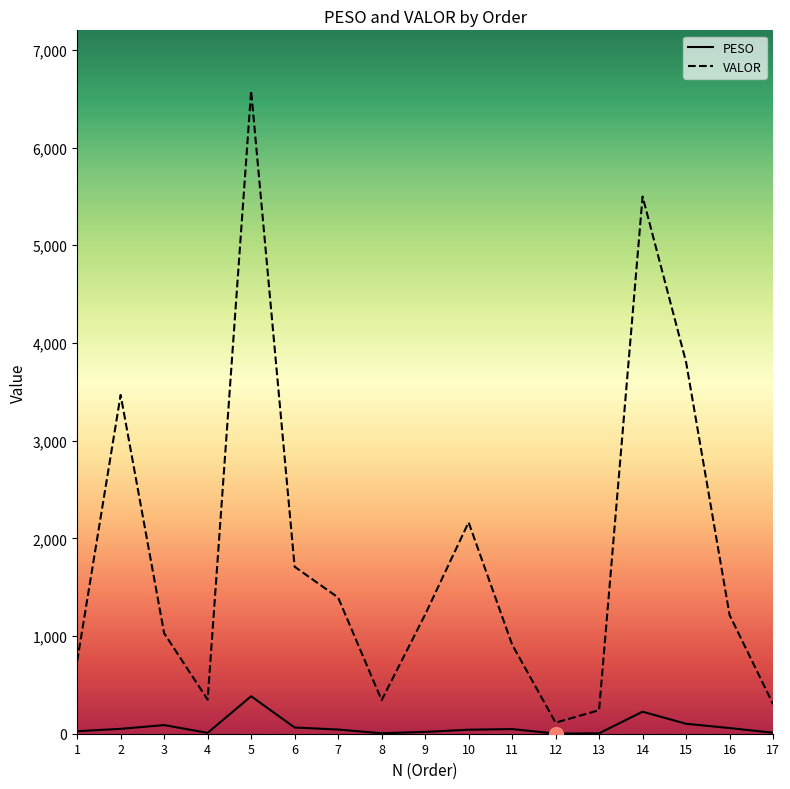

What is the greatest value displayed?

6580.5